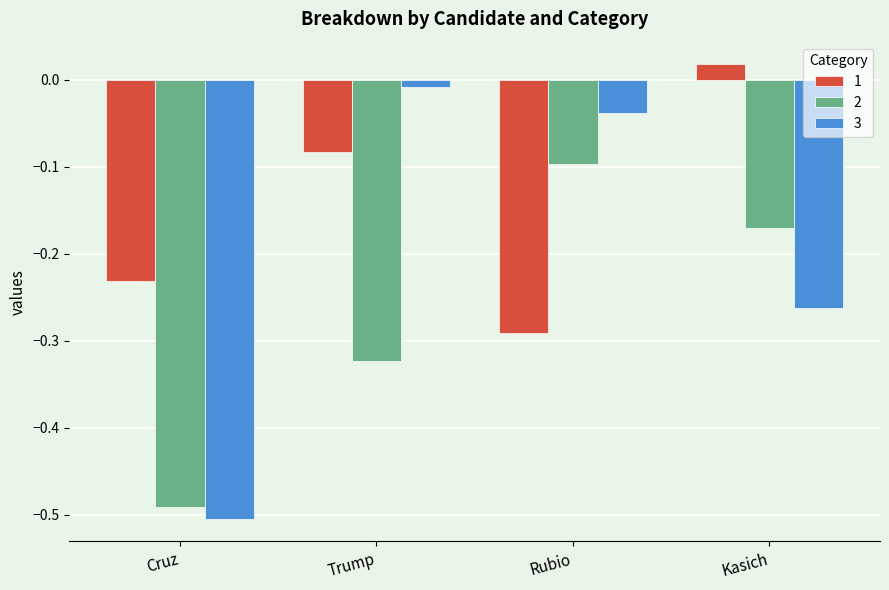

Are the bars horizontal?

No